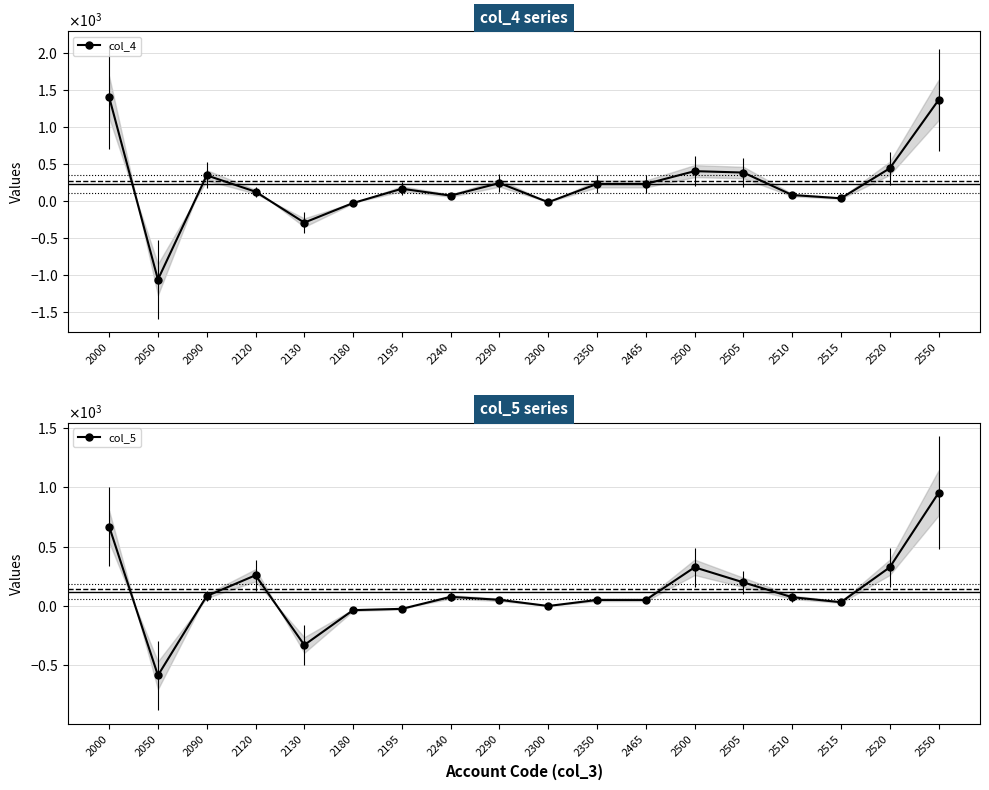

What is the maximum value shown in the chart?

1409